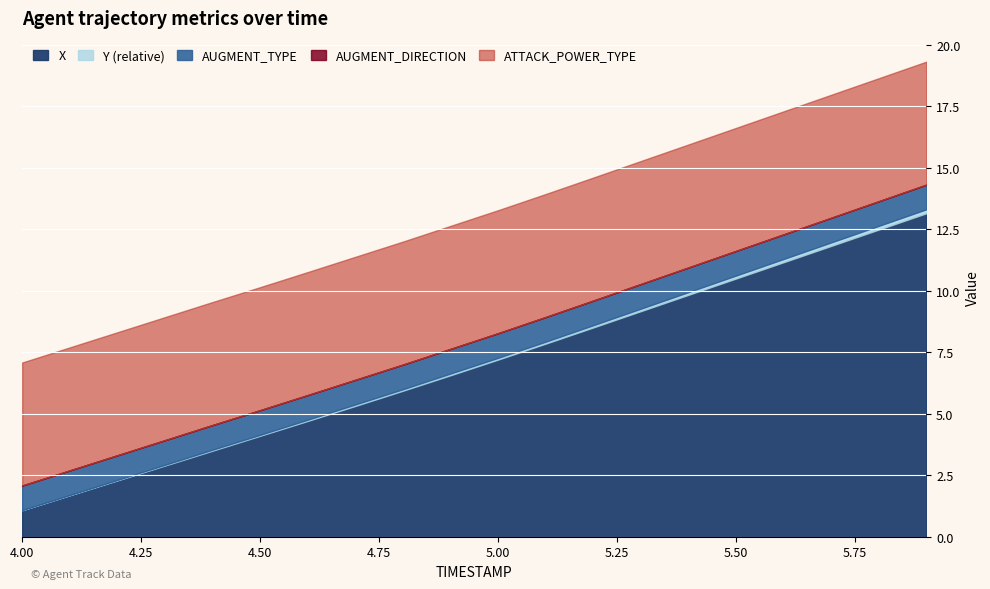

At which label does X reach its minimum?

4.00